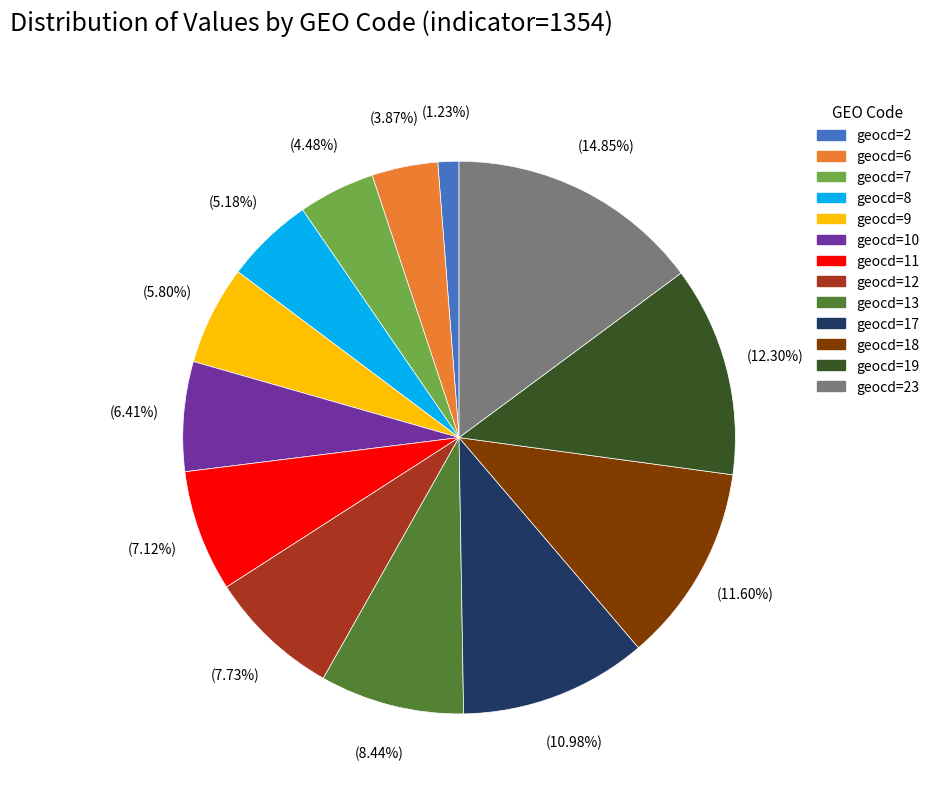

Does any single category account for the majority?

No